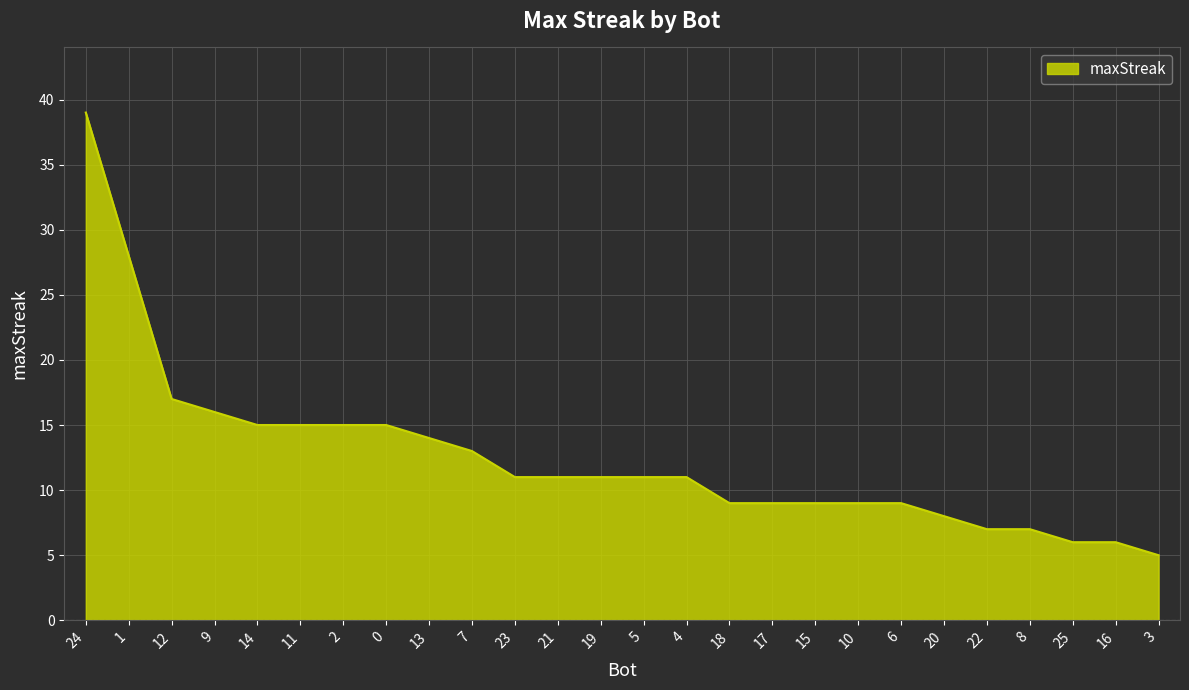

What is the difference between the maximum and minimum values?

34